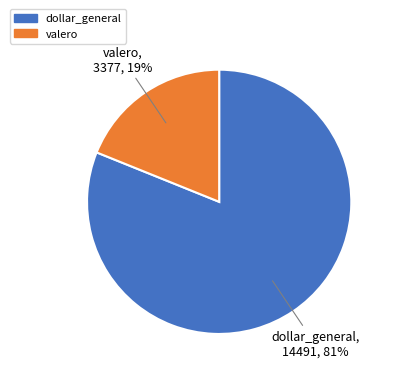

Which category accounts for the majority?

dollar_general